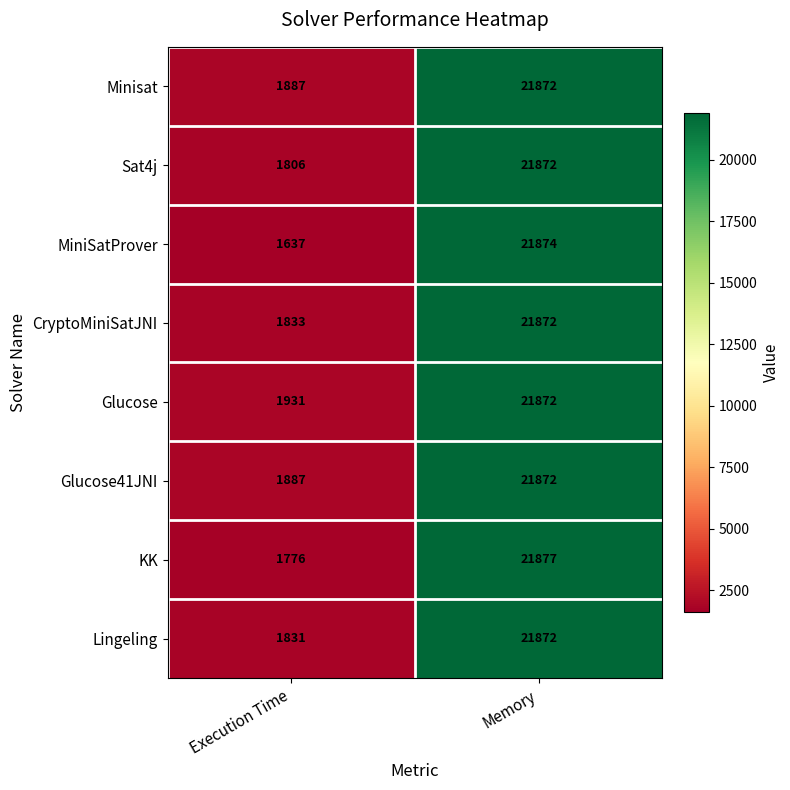

Which series has the largest total across all categories?

Glucose